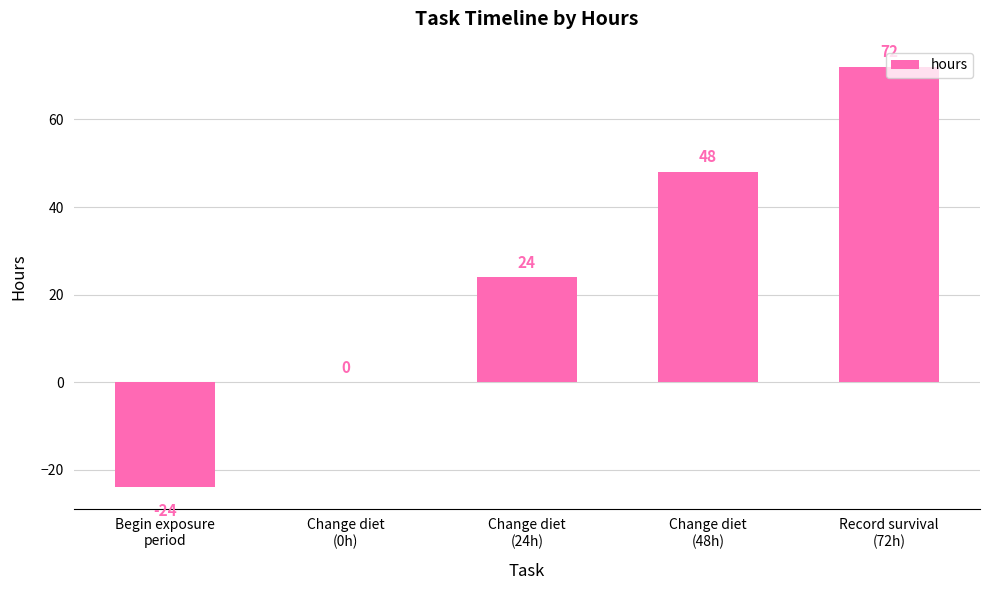

What is the greatest value displayed?

72